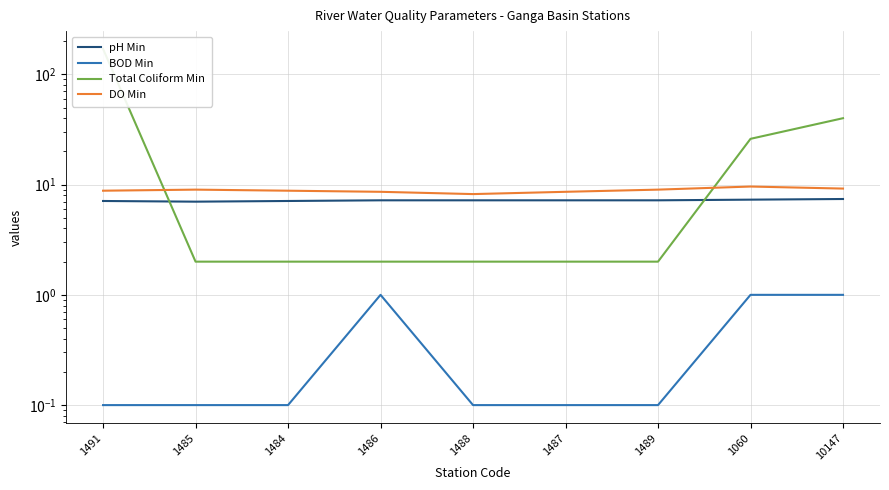

At which category does DO Min reach its first local peak?

1485